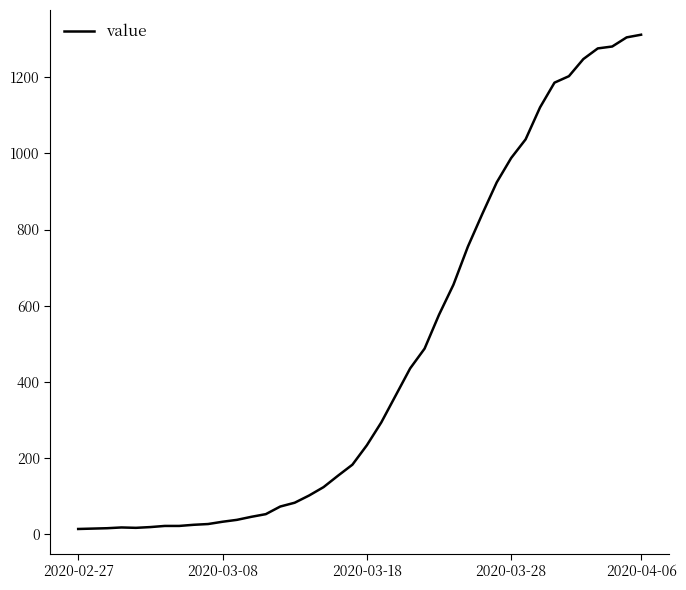

What is the difference between the maximum and minimum values?

1299